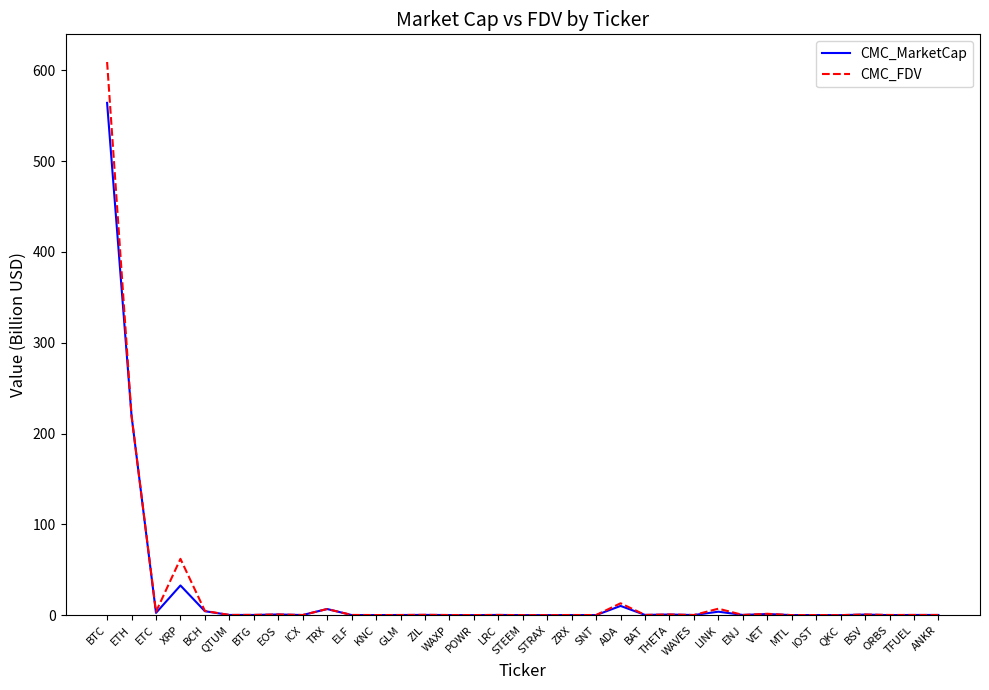

Which series has the widest spread of values?

CMC_FDV